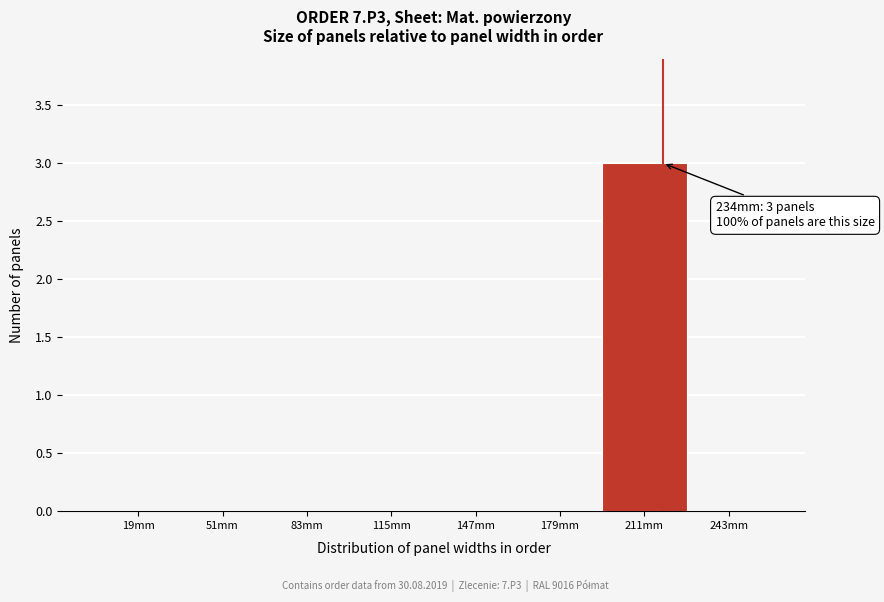

Reading right to left, extract all data points from this chart.

243mm=0	211mm=3	179mm=0	147mm=0	115mm=0	83mm=0	51mm=0	19mm=0